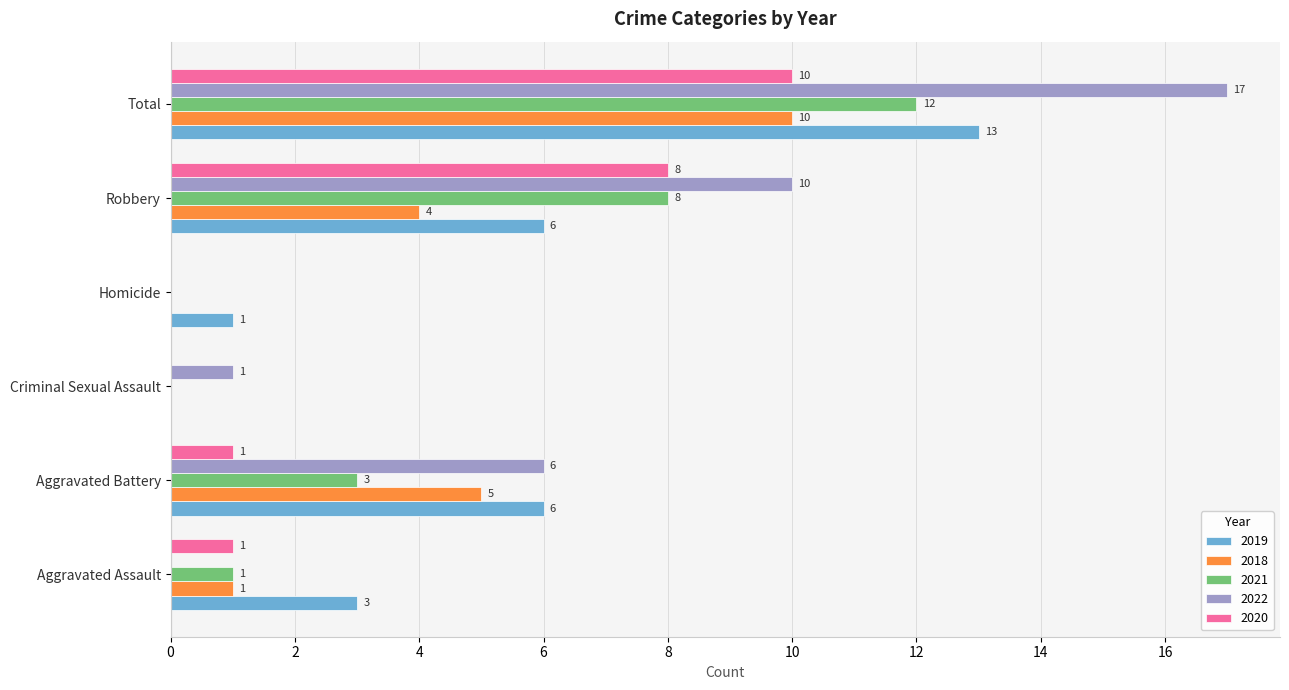

What is the sum of the 2022 values at Homicide and Total?

17